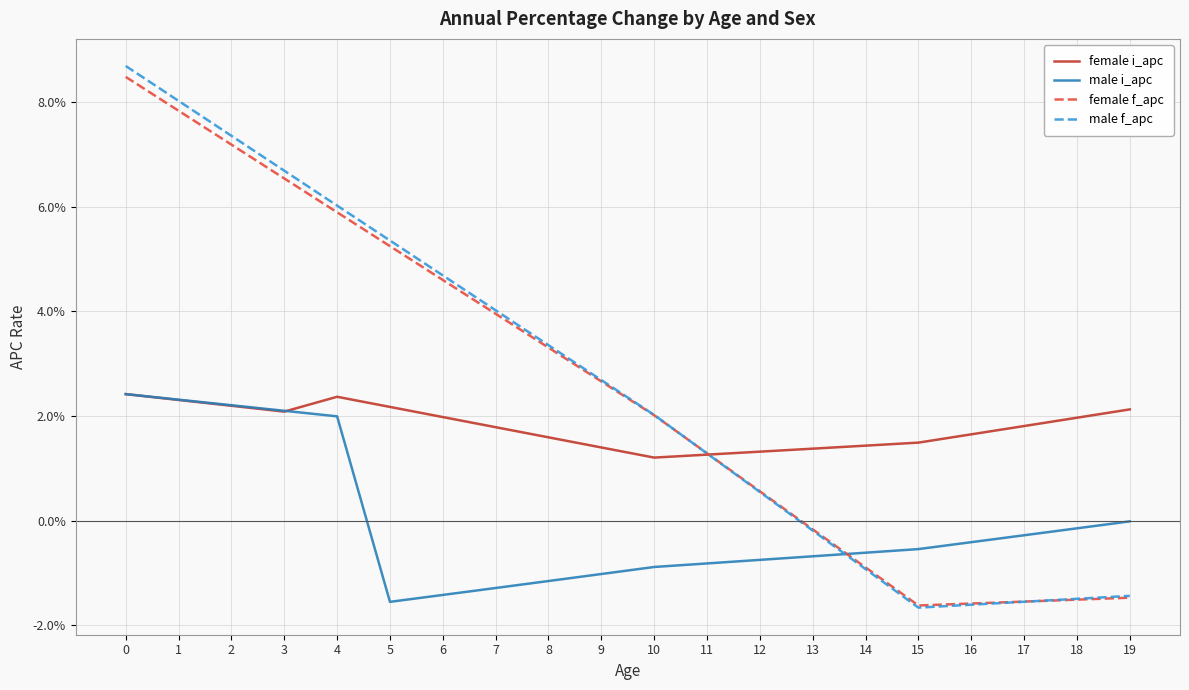

Read the male f_apc value at 3.

0.1